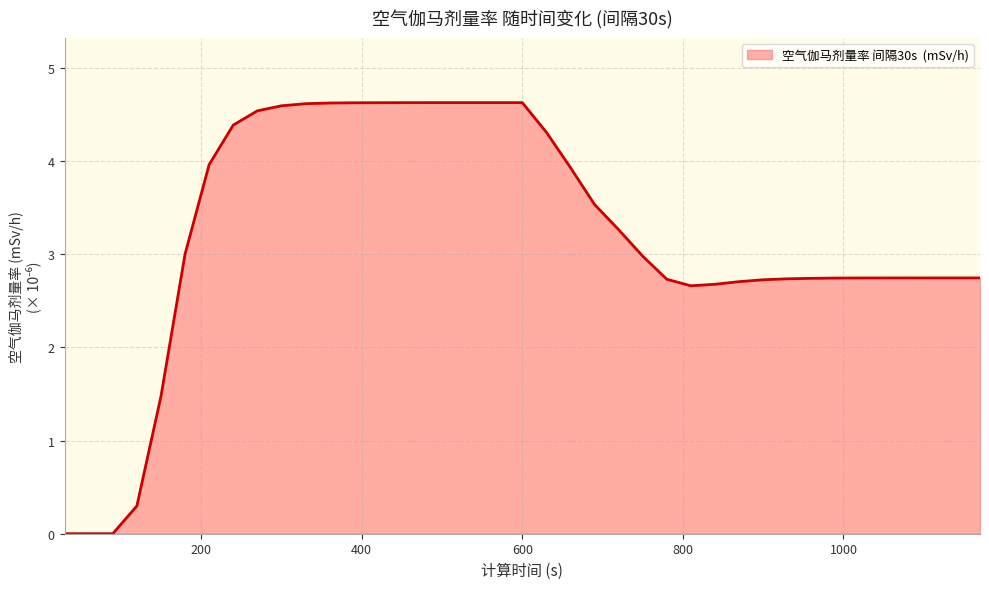

What is the difference between the maximum and minimum values?

4.6